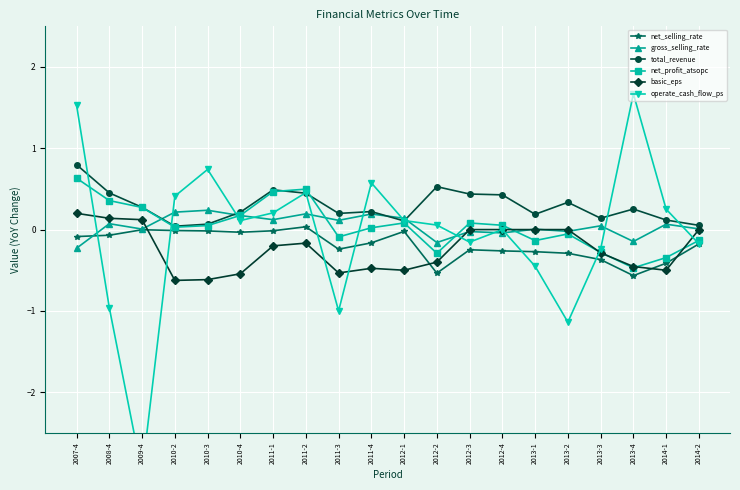

Which has a higher value, 2013-1 or 2011-4?

2011-4